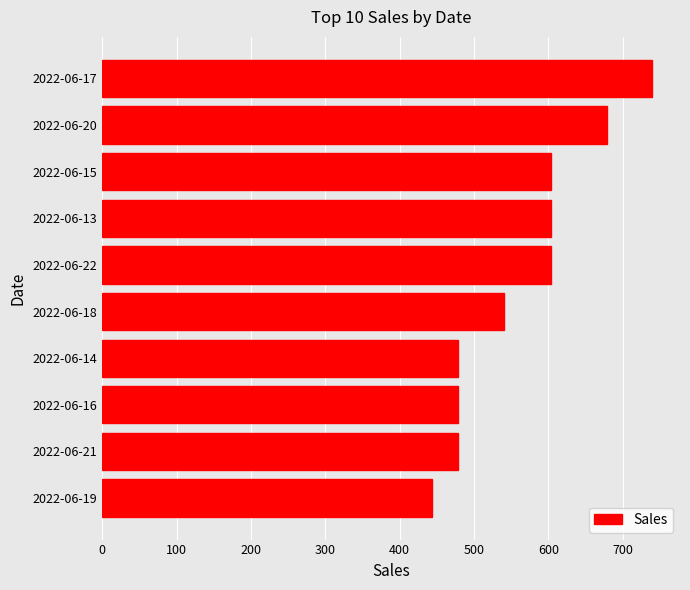

The chart shows a value of 478 at 2022-06-16. True or false?

True